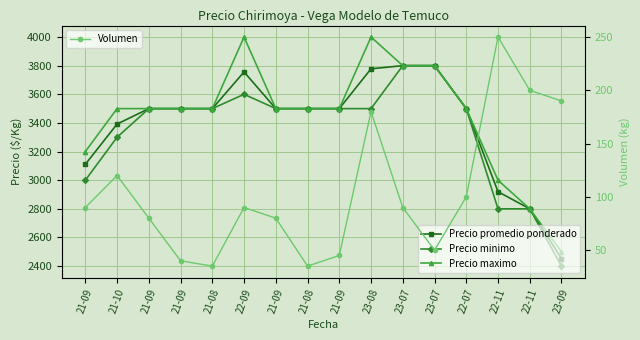

How many values in the Precio maximo series exceed 3500?

4